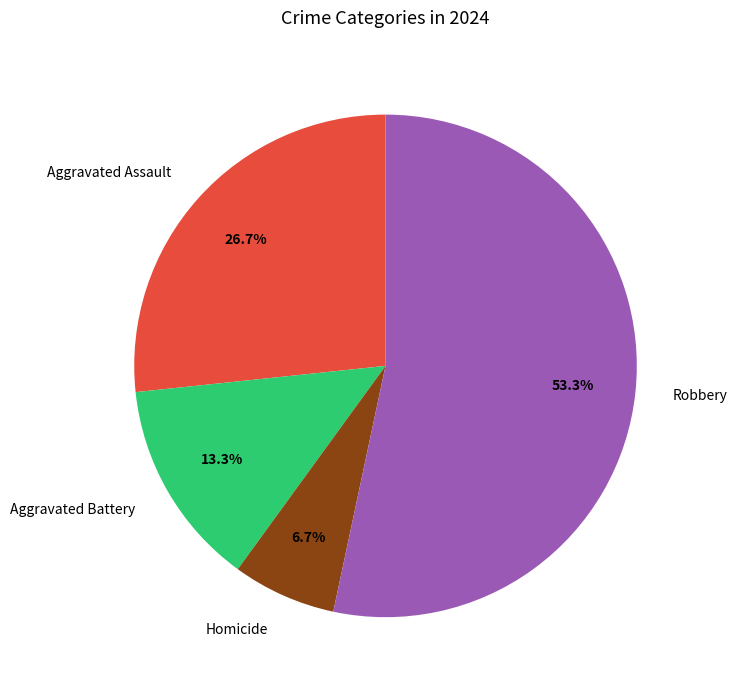

To the nearest percent, what is the difference between the Homicide and Aggravated Battery slice percentages?

7%